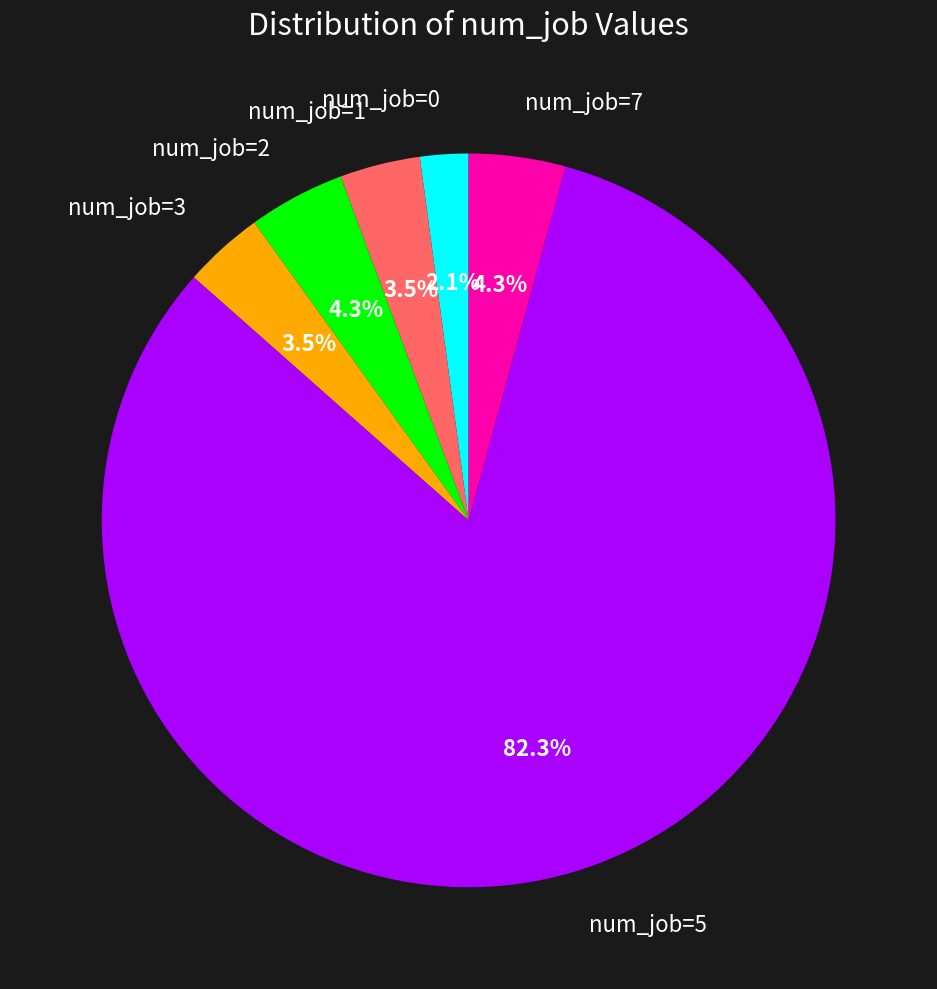

What is the smallest slice in the pie chart?

num_job=0